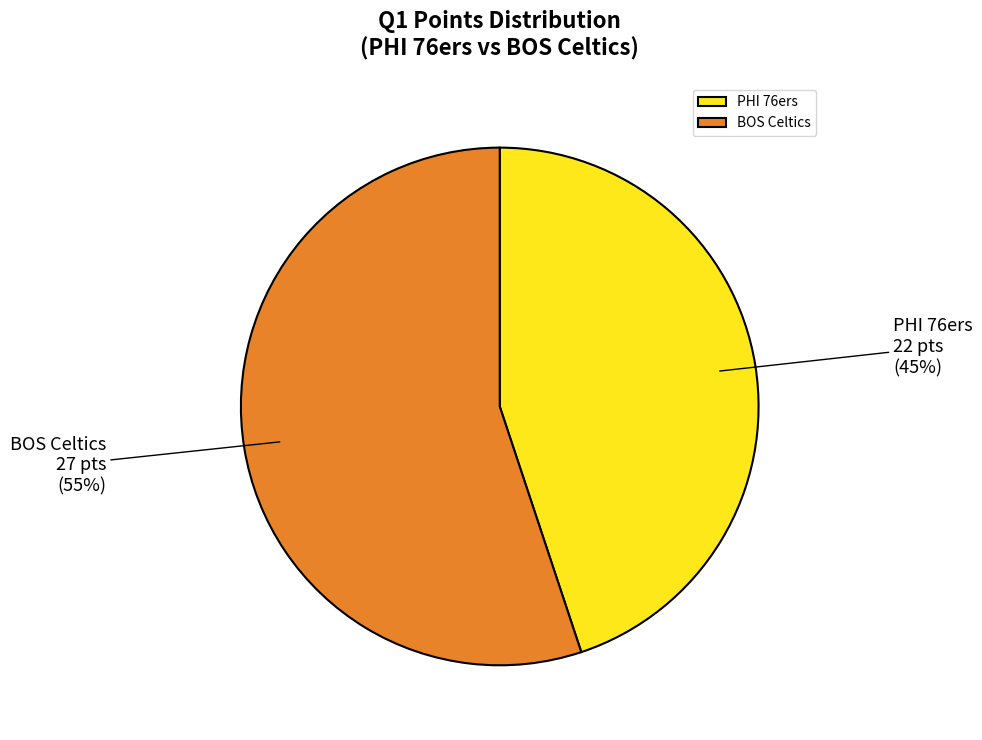

How many segments does this pie chart have?

2